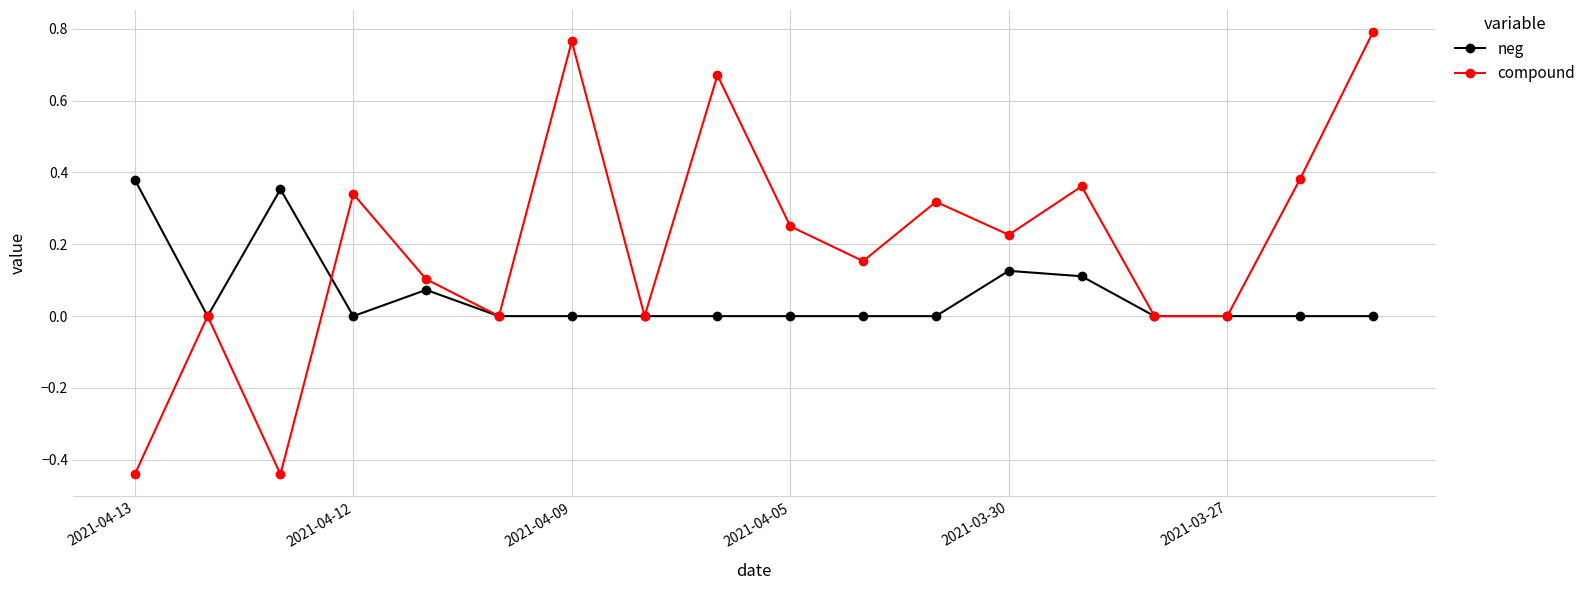

Which series has the largest range (max minus min)?

compound